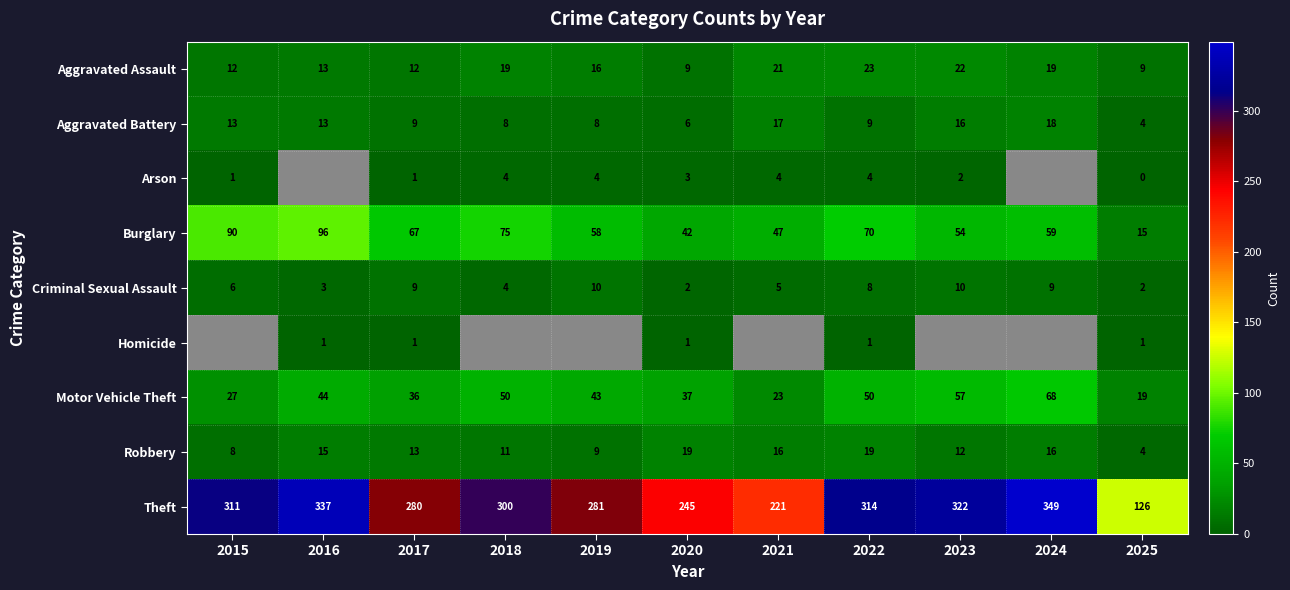

What is the difference between the highest and lowest values at 2017?

279